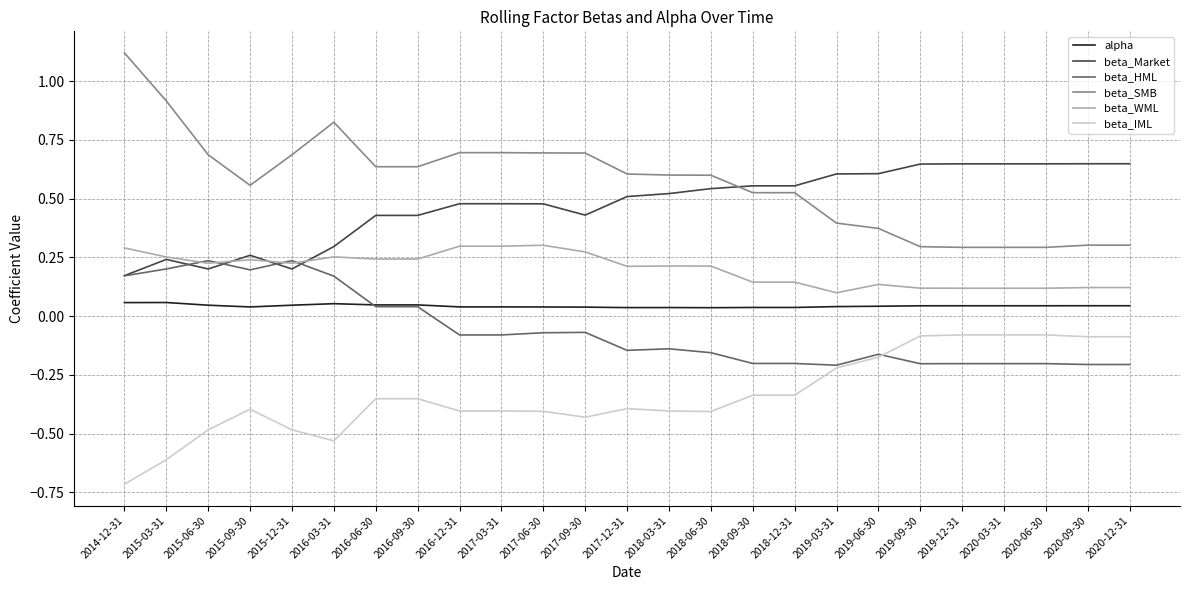

The beta_IML series shows -0.4 at 2015-09-30. True or false?

True